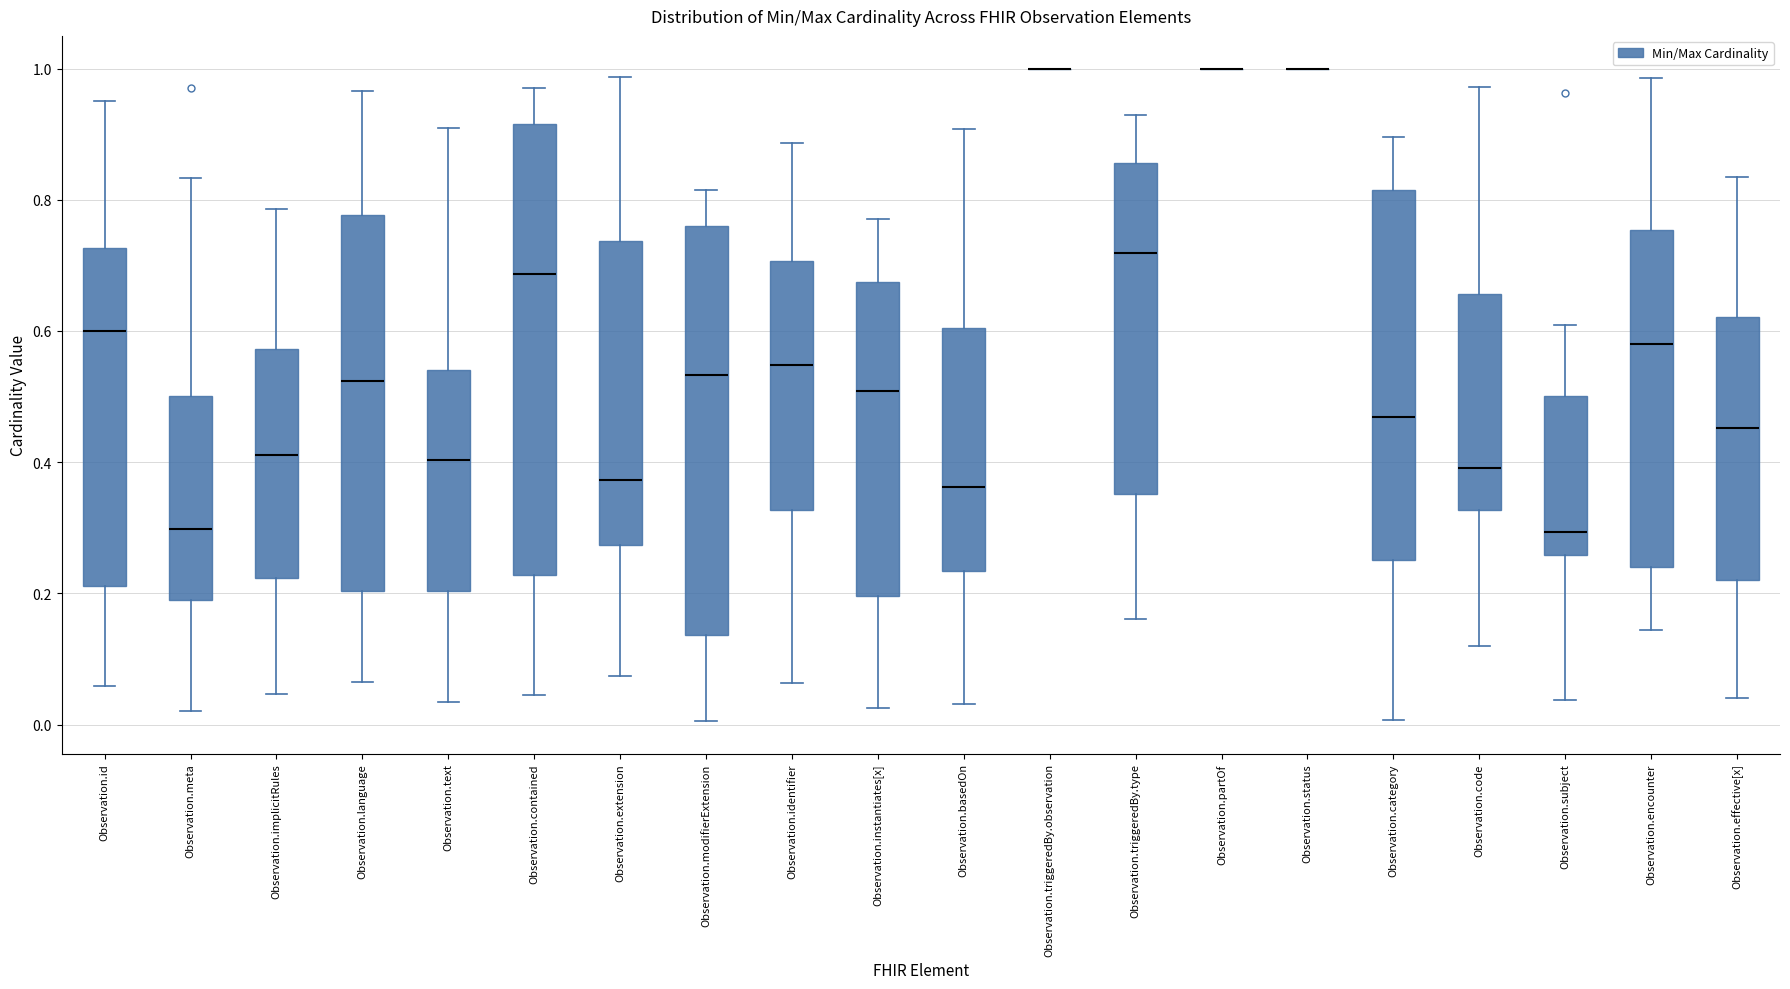

Where does the lower whisker of the box for Observation.triggeredBy.type end on the y-axis? The values are not printed on the chart, so give them approximately, as read against the axis.

0.16